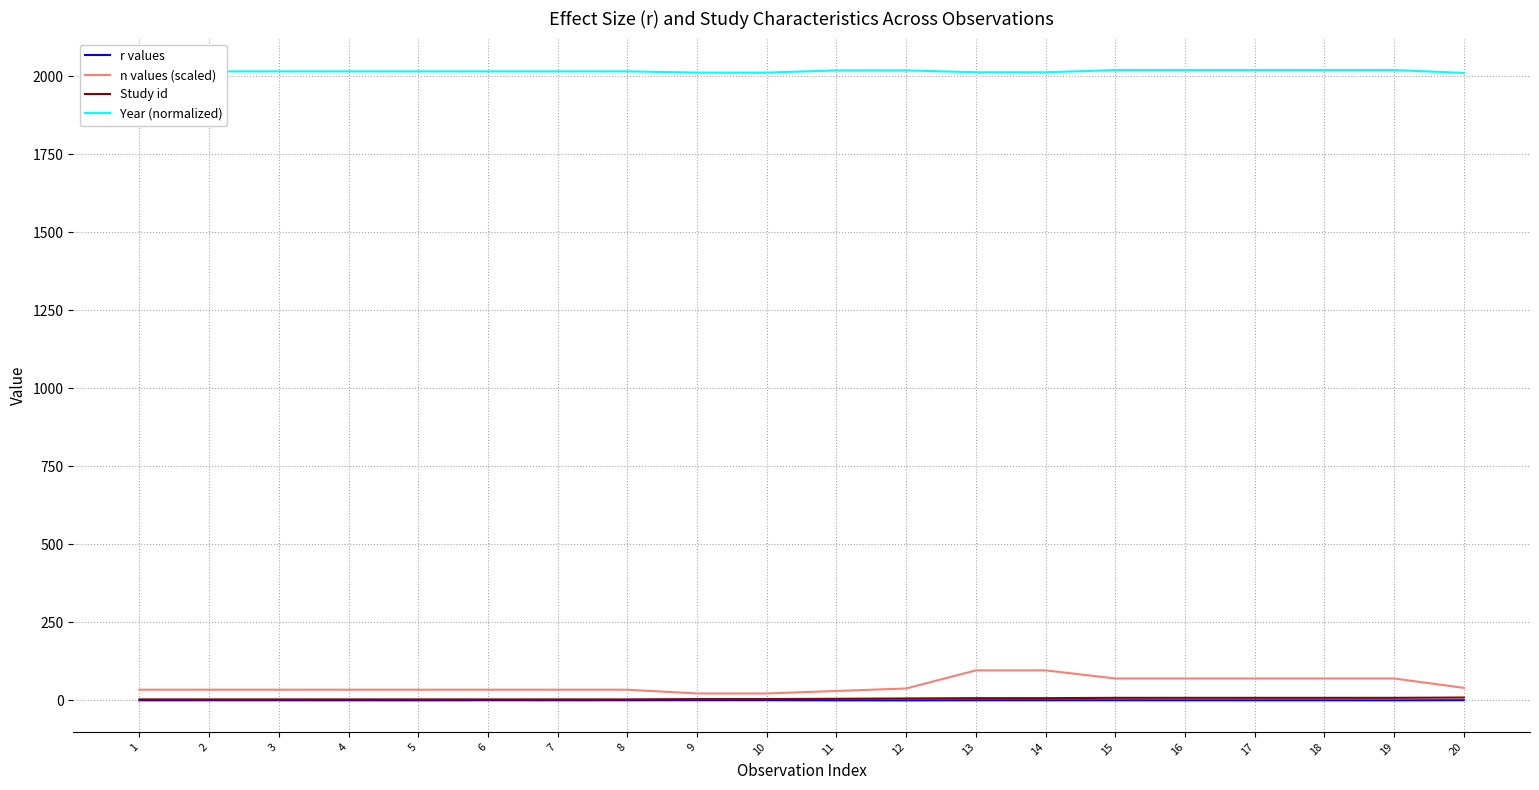

Count the number of categories in the chart.

20